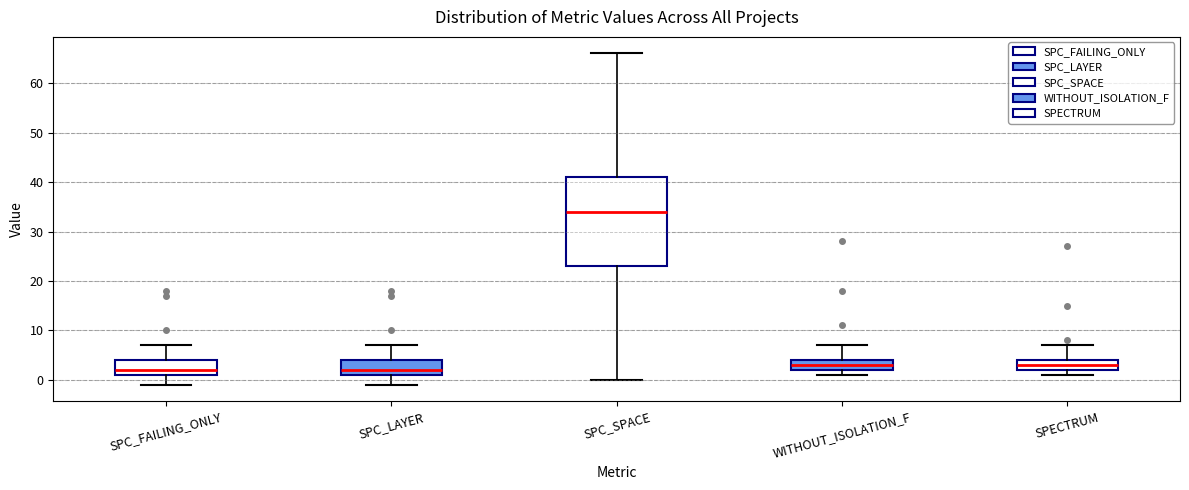

Where does the upper whisker of the box for SPC_FAILING_ONLY end on the y-axis? The values are not printed on the chart, so give them approximately, as read against the axis.

7